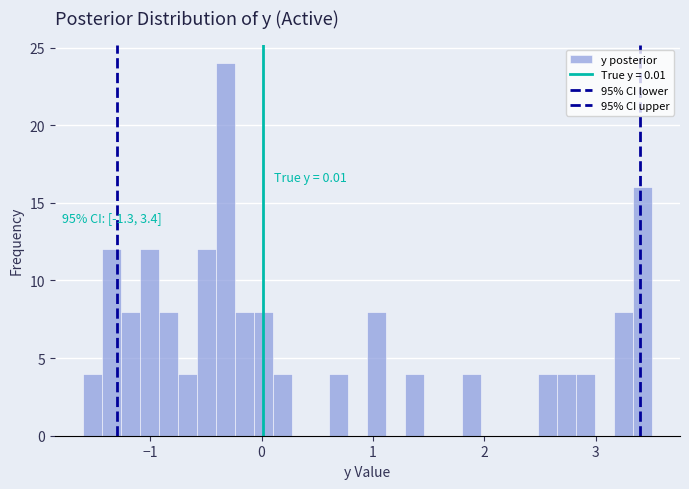

Read against the x-axis, roughly where is the centre of the tallest bar?

-0.3